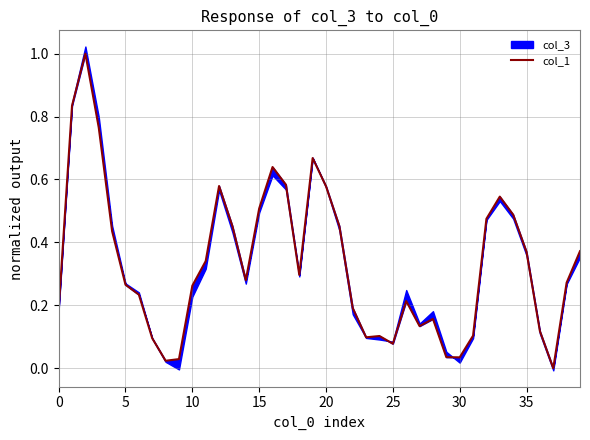

Reading left to right, list all the values displayed in this chart.

0.2	0.8	1.0	0.8	0.4	0.3	0.2	0.1	0.0	0.0	0.3	0.3	0.6	0.5	0.3	0.5	0.6	0.6	0.3	0.7	0.6	0.5	0.2	0.1	0.1	0.1	0.2	0.1	0.2	0.0	0.0	0.1	0.5	0.5	0.5	0.4	0.1	0.0	0.3	0.4